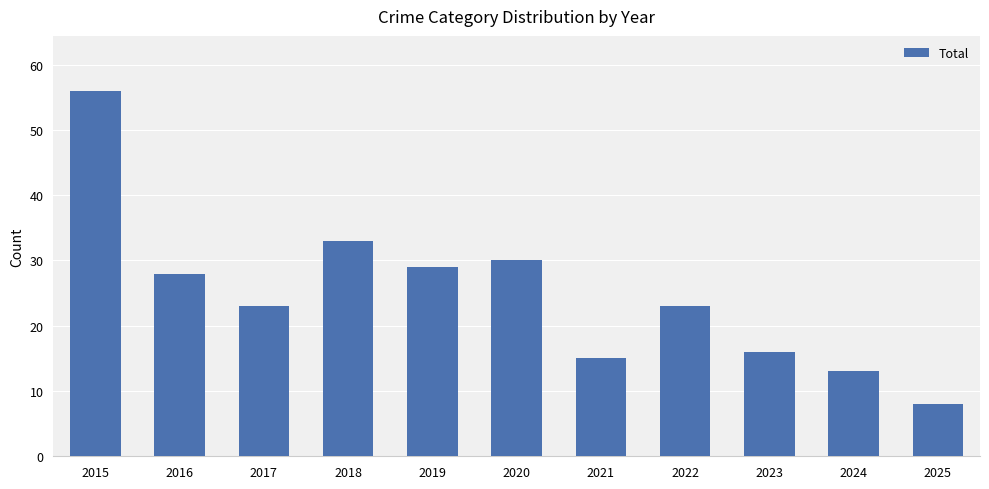

Are the bars grouped side by side (vs. stacked)?

No